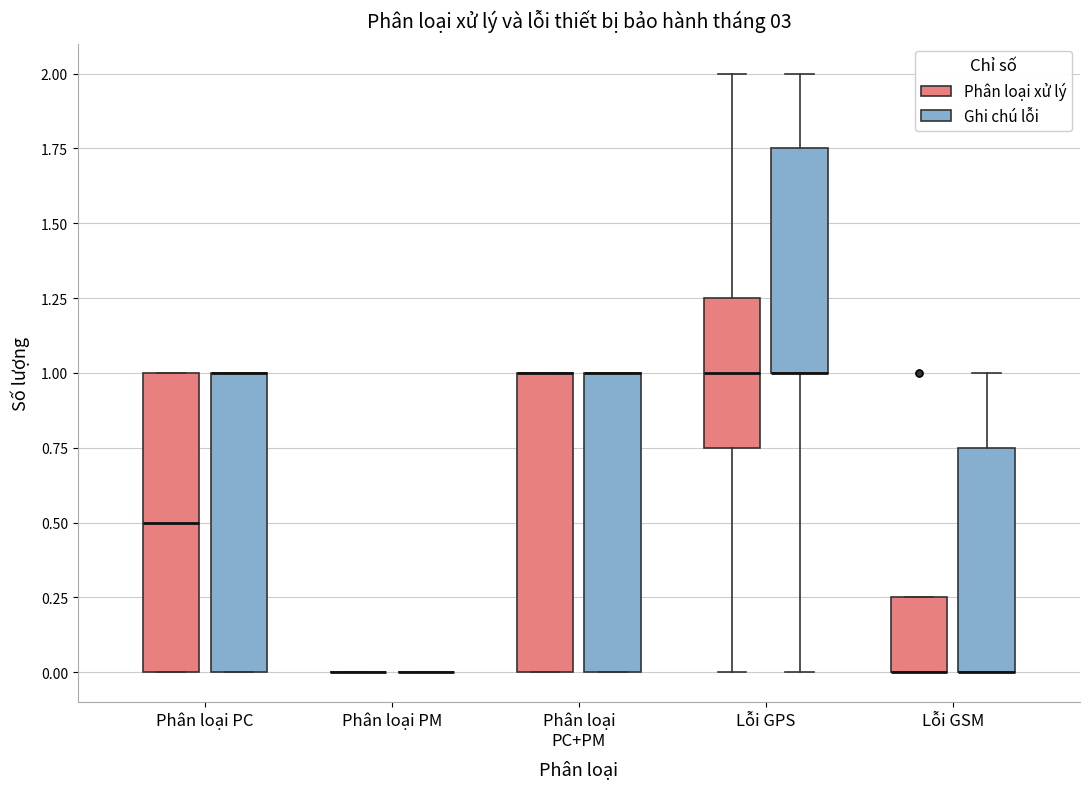

Reading left to right, transcribe this box plot: for each box, give where its median line is, the range the box spans, and where its two whiskers end, as read against the y-axis. The values are not printed on the chart, so give them approximately, as read against the axis.

Phân loại PC (Phân loại xử lý): median 0.50, box 0.00 to 1.00, whiskers 0.00 to 1.00
Phân loại PC (Ghi chú lỗi): median 1.00 (drawn on the box's upper edge), box 0.00 to 1.00, whiskers 0.00 to 1.00
Phân loại PM (Phân loại xử lý): box collapsed to a line at 0.00, whiskers 0.00 to 0.00
Phân loại PM (Ghi chú lỗi): box collapsed to a line at 0.00, whiskers 0.00 to 0.00
Phân loại PC+PM (Phân loại xử lý): median 1.00 (drawn on the box's upper edge), box 0.00 to 1.00, whiskers 0.00 to 1.00
Phân loại PC+PM (Ghi chú lỗi): median 1.00 (drawn on the box's upper edge), box 0.00 to 1.00, whiskers 0.00 to 1.00
Lỗi GPS (Phân loại xử lý): median 1.00, box 0.75 to 1.25, whiskers 0.00 to 2.00
Lỗi GPS (Ghi chú lỗi): median 1.00 (drawn on the box's lower edge), box 1.00 to 1.75, whiskers 0.00 to 2.00
Lỗi GSM (Phân loại xử lý): median 0.00 (drawn on the box's lower edge), box 0.00 to 0.25, whiskers 0.00 to 0.25
Lỗi GSM (Ghi chú lỗi): median 0.00 (drawn on the box's lower edge), box 0.00 to 0.75, whiskers 0.00 to 1.00